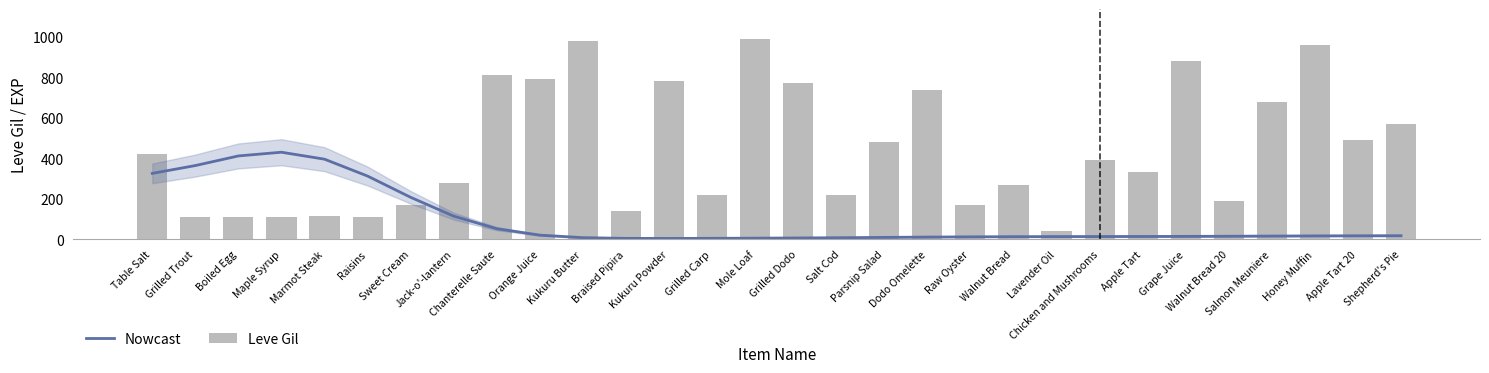

What is the minimum value shown in the chart?

3.5